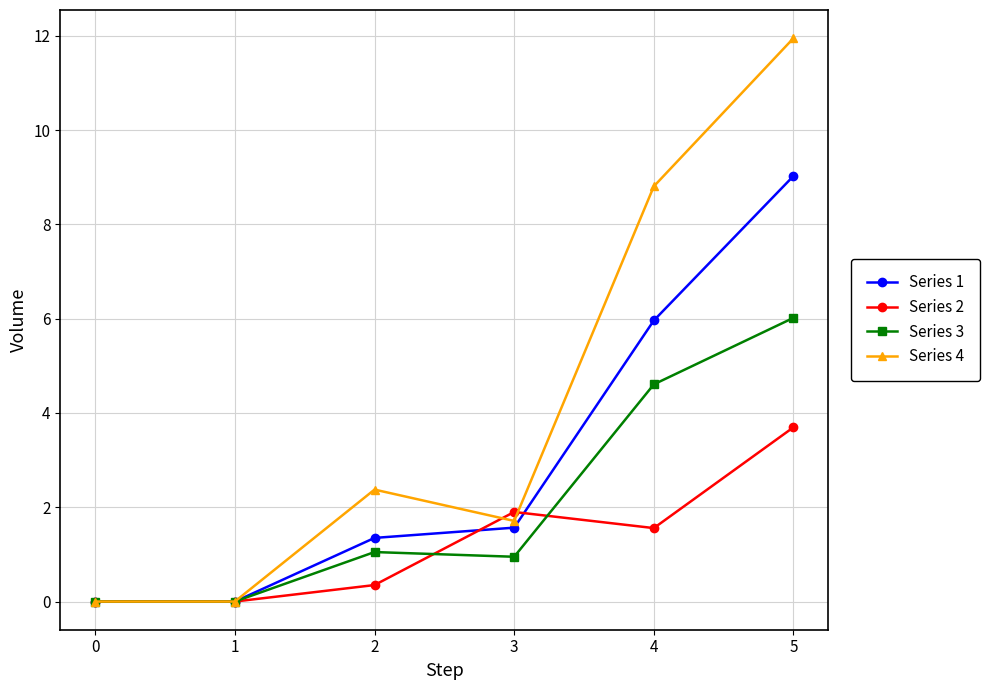

What is the difference between the Series 1 values at 4 and 0?

6.0